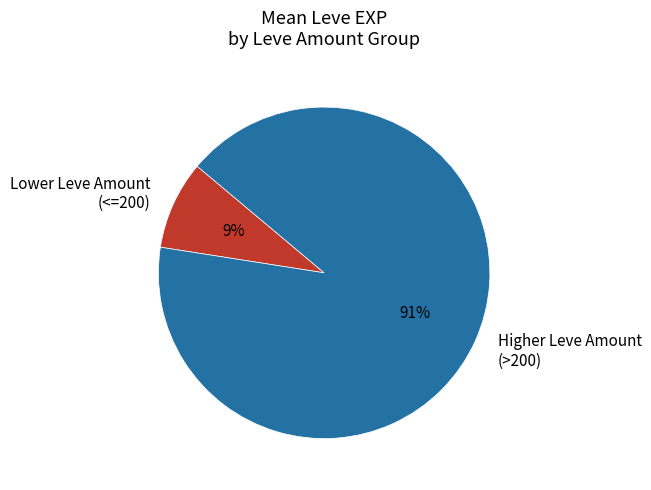

Count the number of slices in the pie.

2